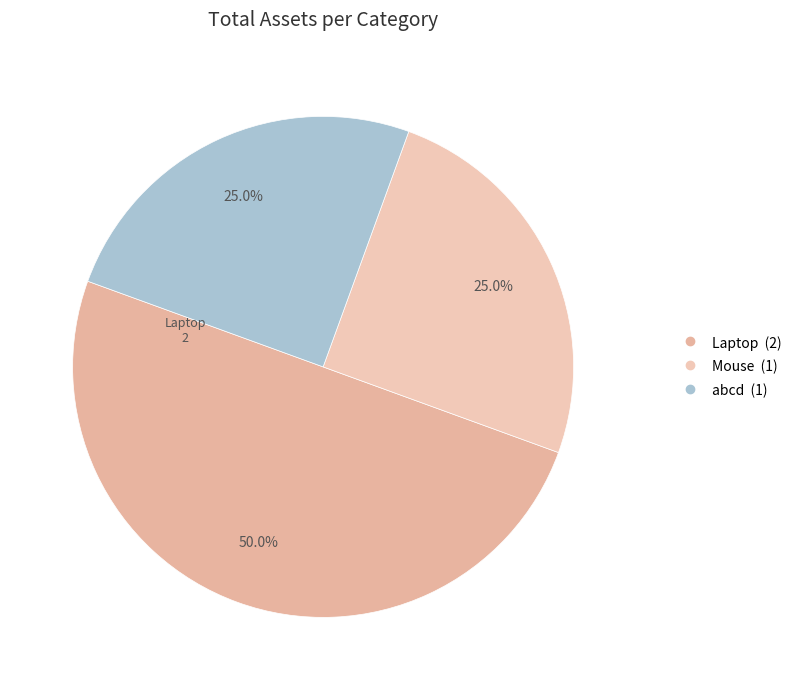

Count the number of slices in the pie.

3